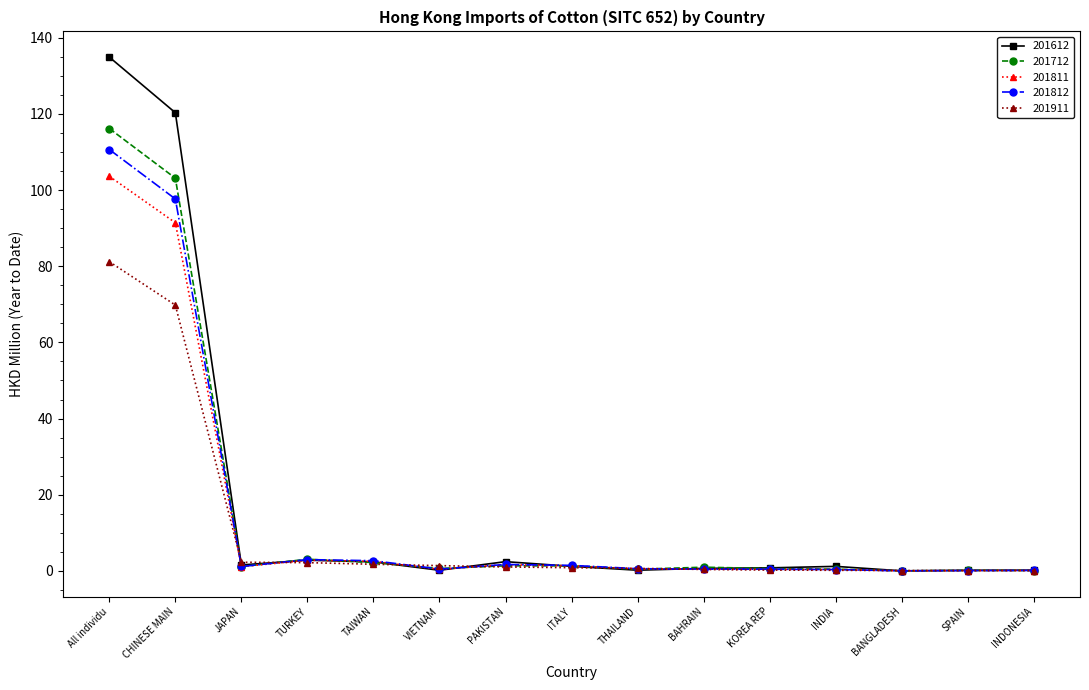

Which category has the highest value across all series?

All individu